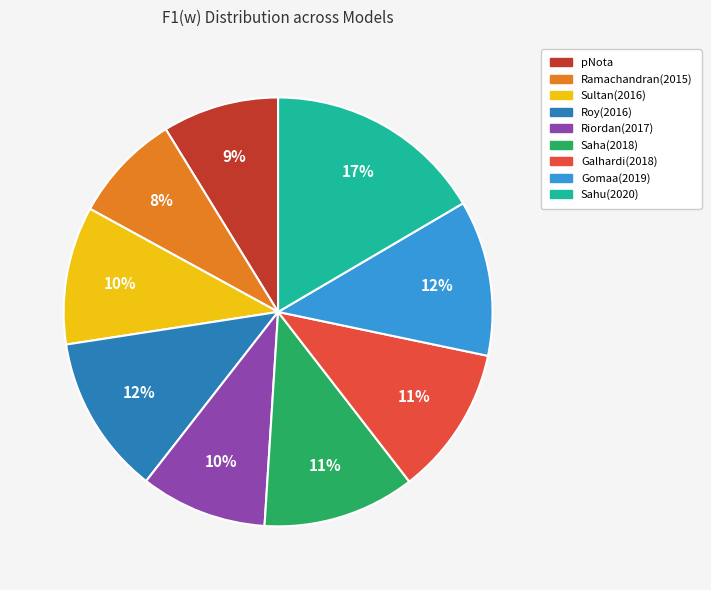

To the nearest percent, what portion does Galhardi(2018) represent?

11%